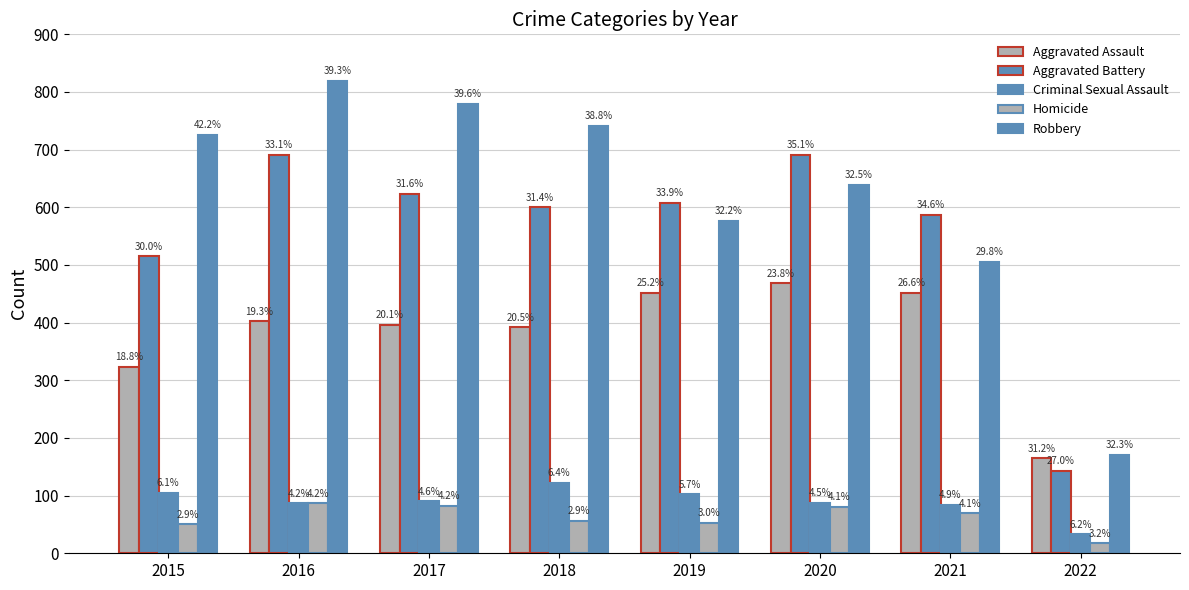

What is the total value across all series at 2022?

529